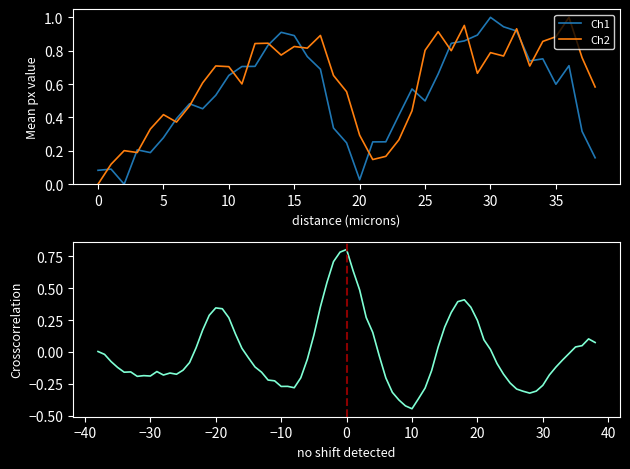

Is it true that Ch2 equals 0.6 at 0?

False